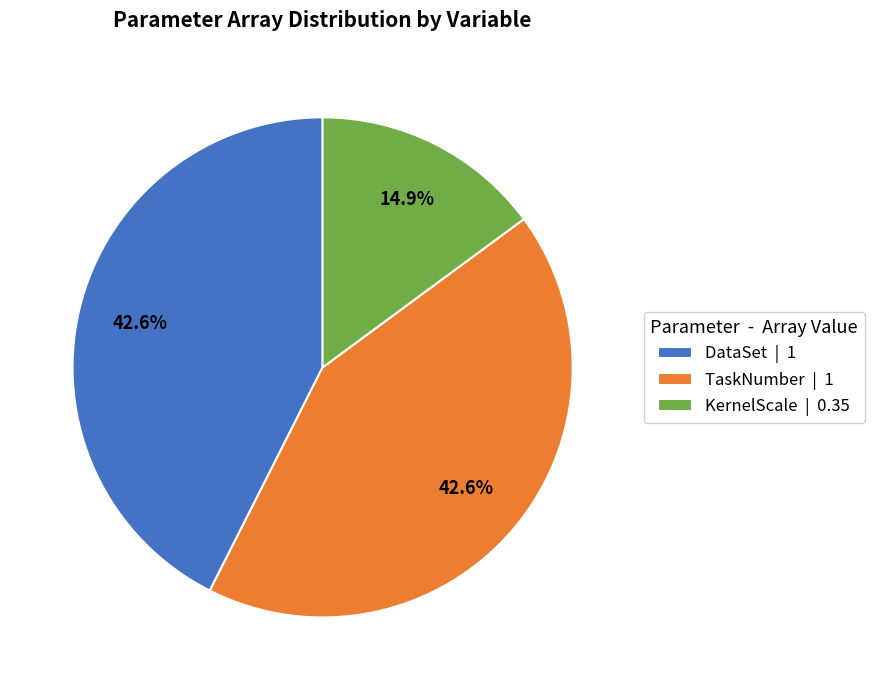

To the nearest percent, what is the average slice percentage?

33%